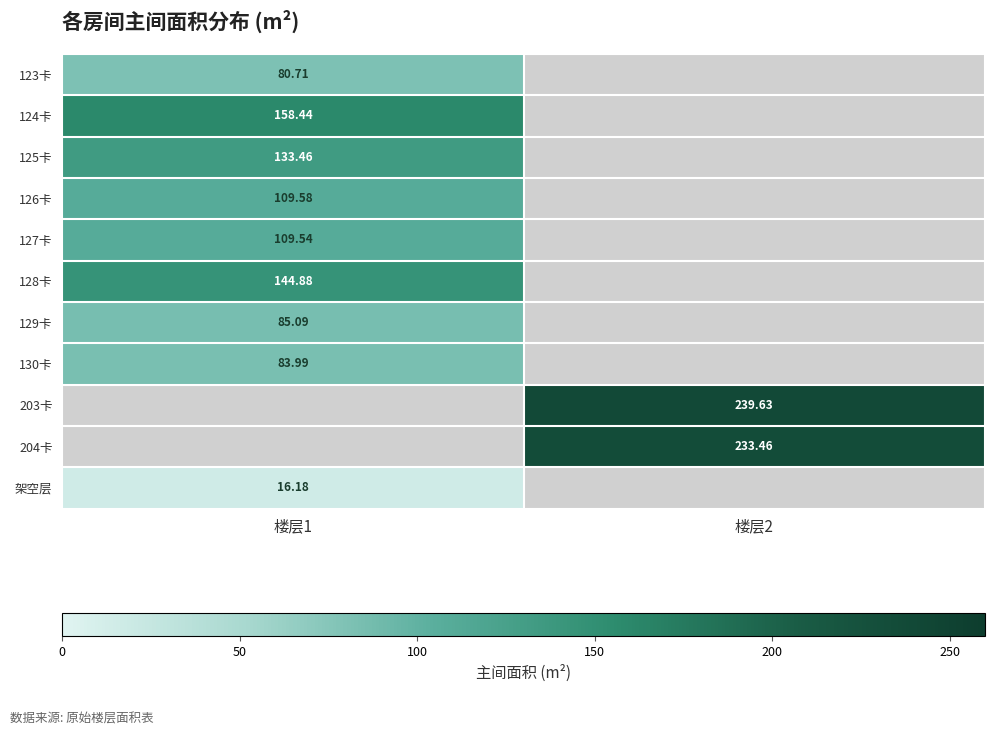

How many distinct data groups are displayed?

11